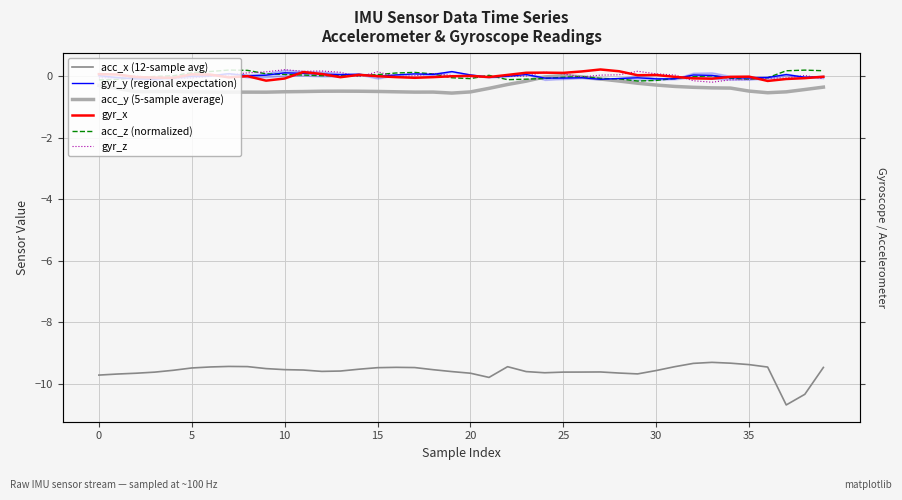

Rank the series by their maximum value, from highest to lowest.

gyr_x, gyr_z, acc_z (normalized), gyr_y (regional expectation), acc_y (5-sample average), acc_x (12-sample avg)